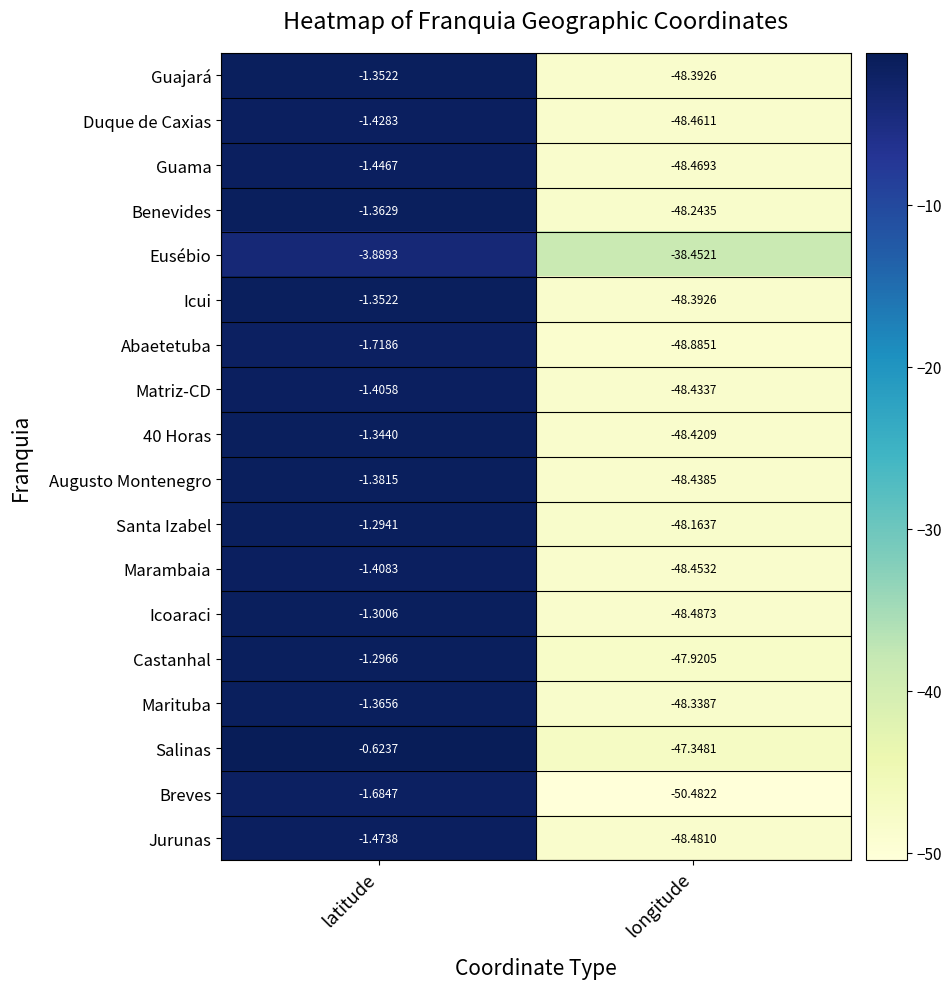

What is the spread (max minus min) of values at latitude?

3.3